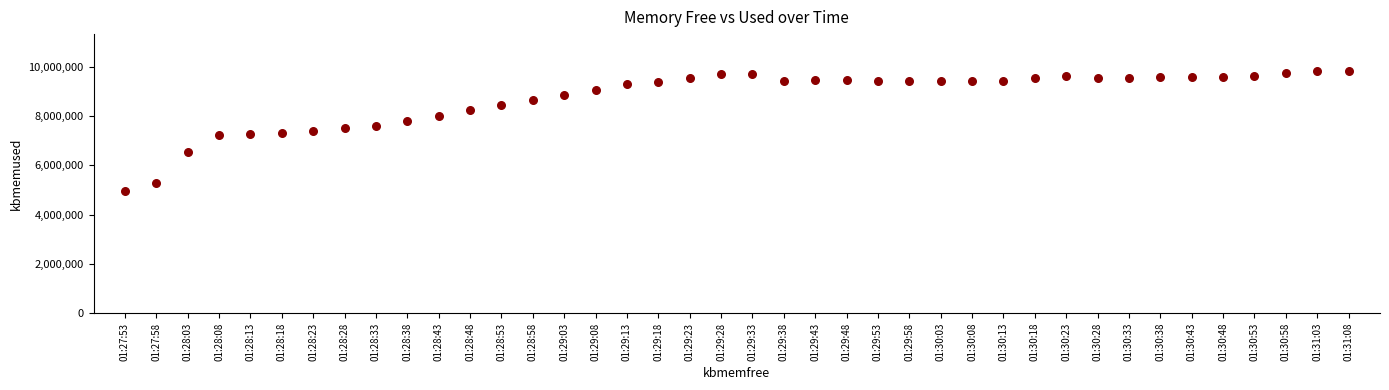

What is the range of Y values (max minus min)?

4896120